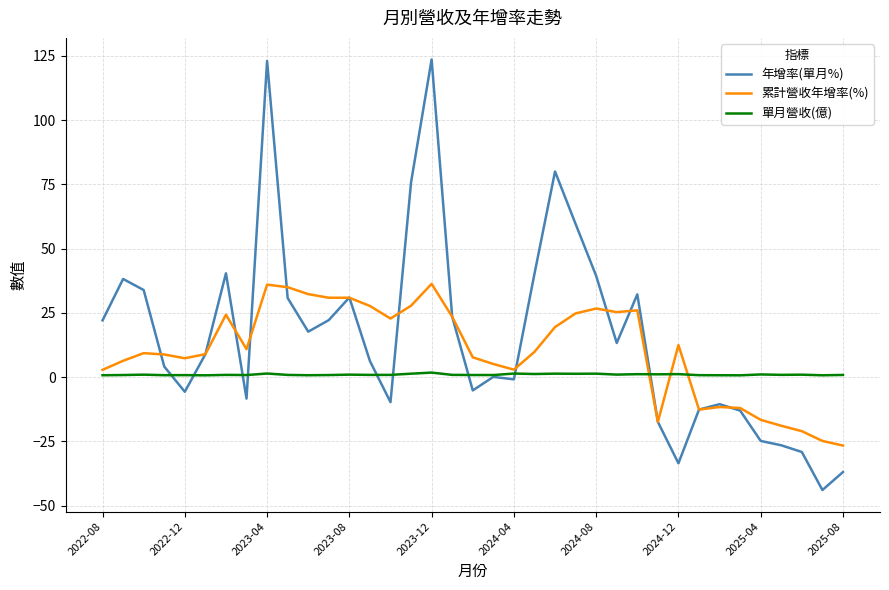

Rank the series by their maximum value, from highest to lowest.

年增率(單月%), 累計營收年增率(%), 單月營收(億)